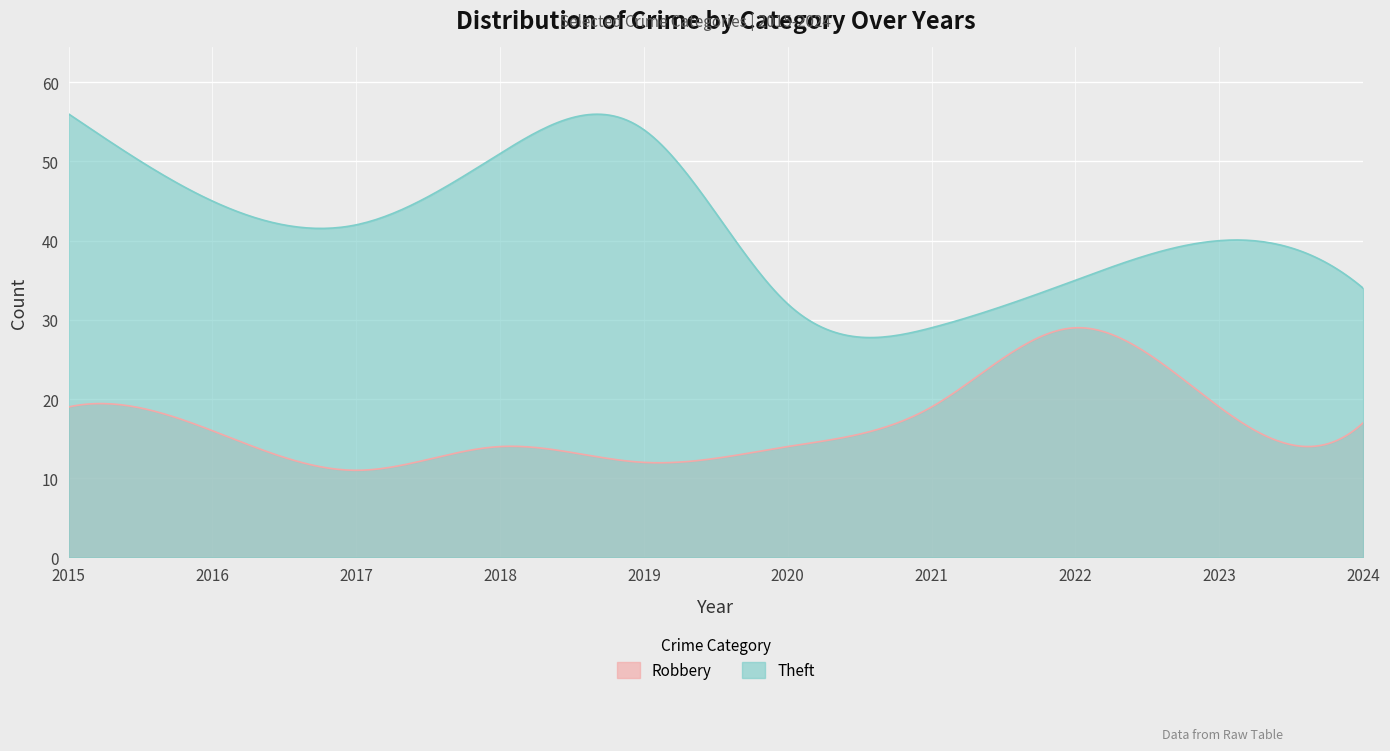

Which series has the largest total across all categories?

Theft